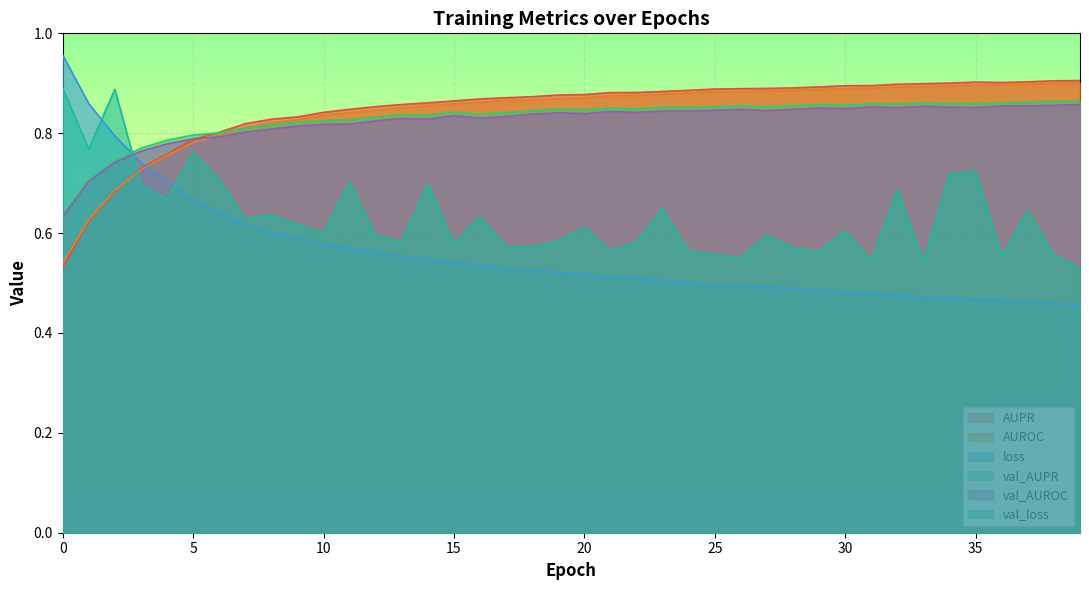

What are all the series names shown in the legend?

AUPR, AUROC, loss, val_AUPR, val_AUROC, val_loss